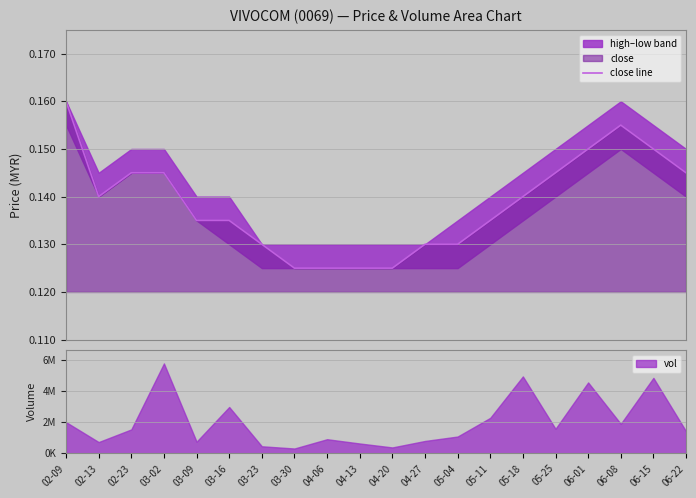

Between 02-09 and 03-23, which is larger?

02-09